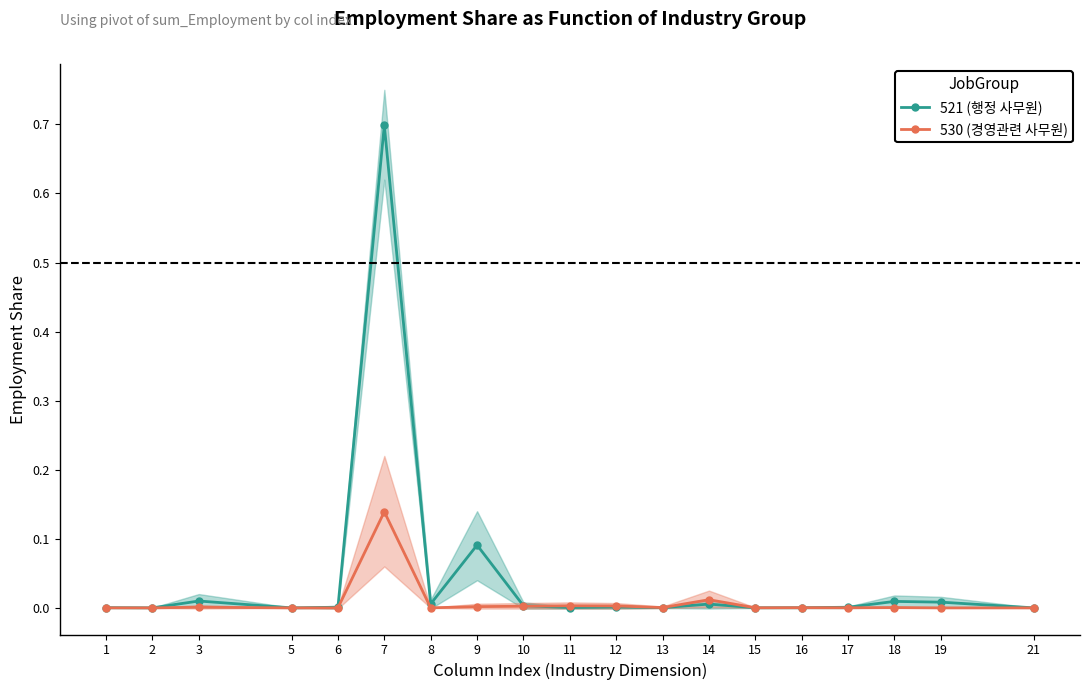

List the labels in order of 530 (경영관련 사무원) value, smallest first.

2, 5, 6, 21, 19, 8, 1, 15, 17, 16, 13, 18, 3, 9, 10, 12, 11, 14, 7